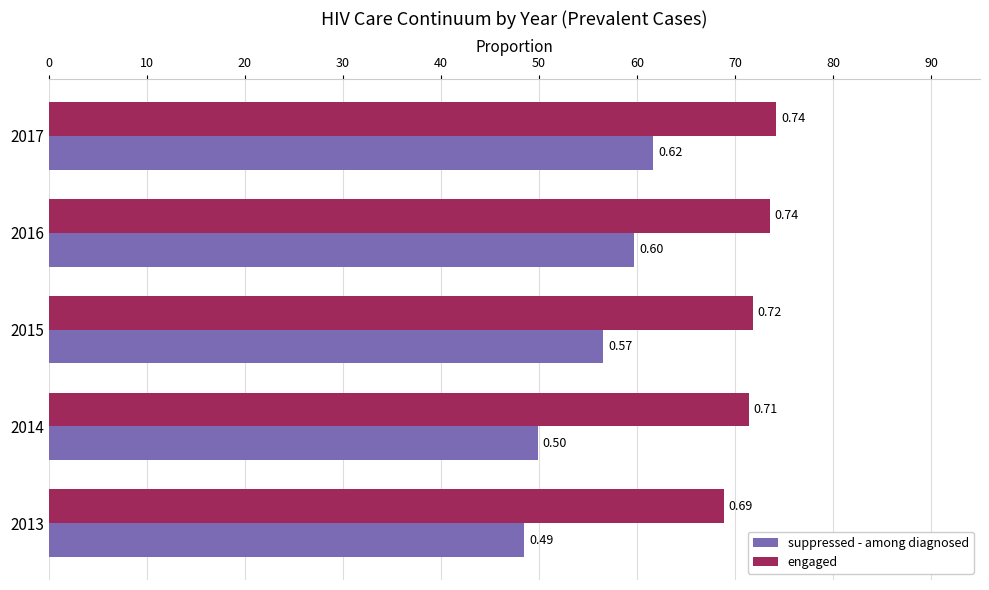

What is the difference between the second highest and second lowest values in the suppressed - among diagnosed series?

0.1